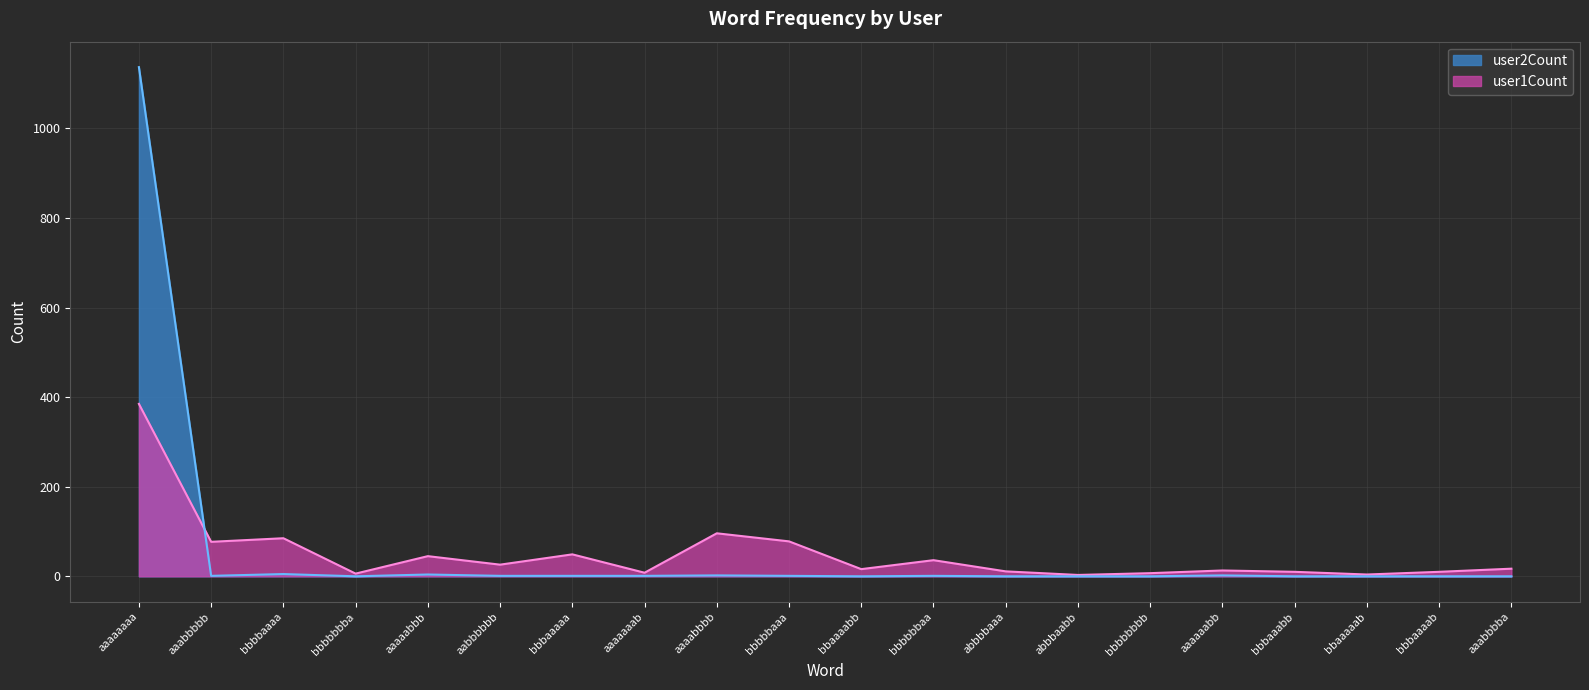

At which label does user1Count reach its peak?

aaaaaaaa